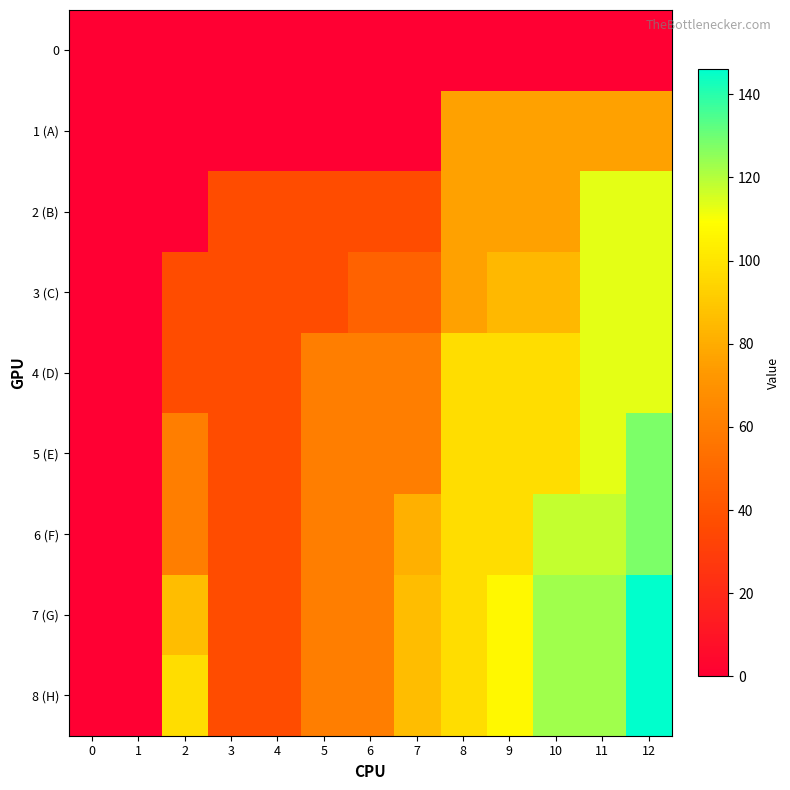

Reading right to left, list all the values displayed in this chart.

0: 12=0	11=0	10=0	9=0	8=0	7=0	6=0	5=0	4=0	3=0	2=0	1=0	0=0
1 (A): 12=76	11=76	10=76	9=76	8=76	7=0	6=0	5=0	4=0	3=0	2=0	1=0	0=0
2 (B): 12=113	11=113	10=76	9=76	8=76	7=37	6=37	5=37	4=37	3=37	2=0	1=0	0=0
3 (C): 12=113	11=113	10=84	9=84	8=76	7=47	6=47	5=37	4=37	3=37	2=37	1=0	0=0
4 (D): 12=113	11=113	10=97	9=97	8=97	7=60	6=60	5=60	4=37	3=37	2=37	1=0	0=0
5 (E): 12=128	11=113	10=97	9=97	8=97	7=60	6=60	5=60	4=37	3=37	2=60	1=0	0=0
6 (F): 12=128	11=118	10=118	9=97	8=97	7=81	6=60	5=60	4=37	3=37	2=60	1=0	0=0
7 (G): 12=146	11=123	10=123	9=107	8=97	7=86	6=60	5=60	4=37	3=37	2=86	1=0	0=0
8 (H): 12=146	11=123	10=123	9=107	8=97	7=86	6=60	5=60	4=37	3=37	2=97	1=0	0=0